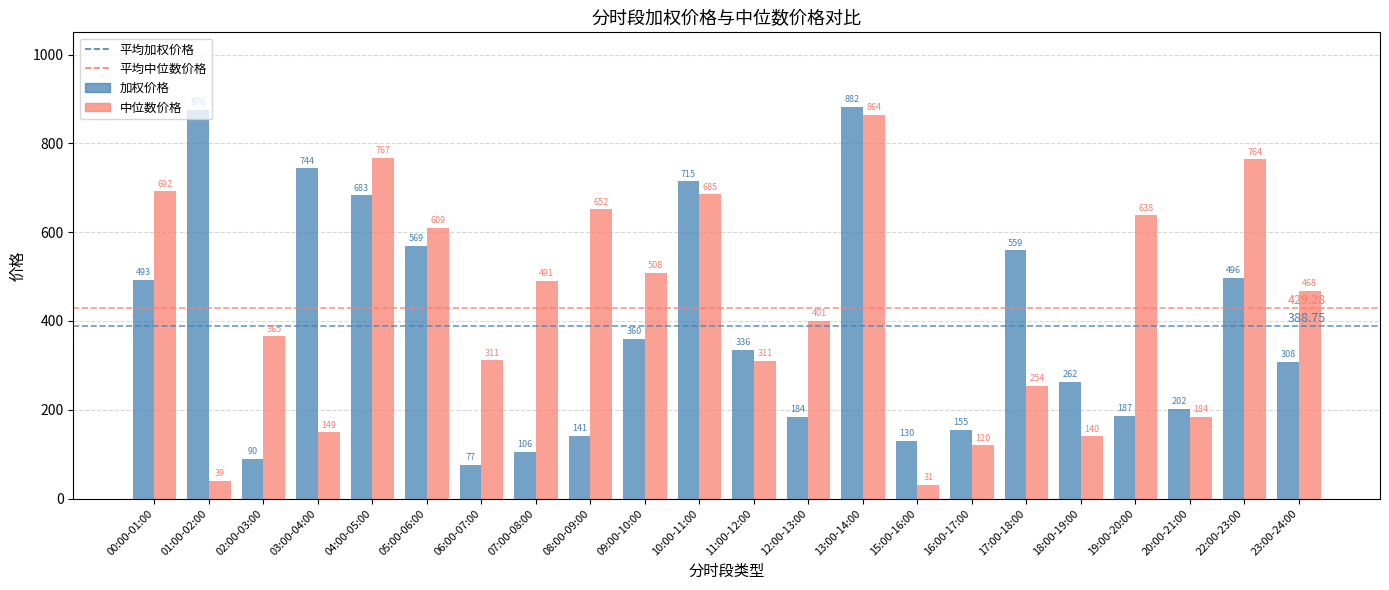

What is the value of the 中位数价格 bar at the 13th from the left?

400.9